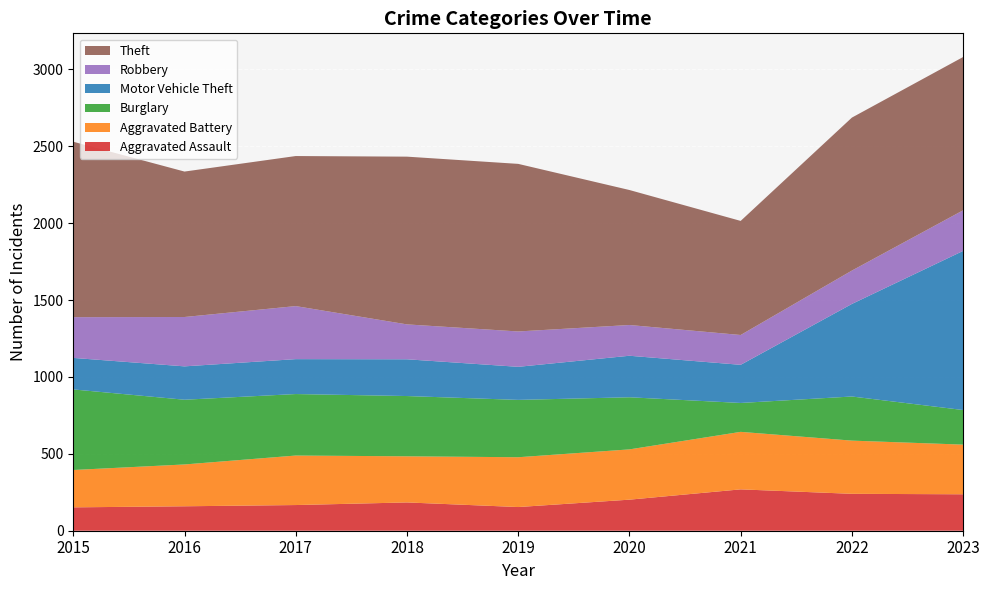

Reading left to right, list all the values displayed in this chart.

Aggravated Assault: 2015=152	2016=159	2017=167	2018=184	2019=154	2020=202	2021=269	2022=240	2023=237
Aggravated Battery: 2015=243	2016=272	2017=322	2018=300	2019=324	2020=327	2021=374	2022=346	2023=323
Burglary: 2015=524	2016=421	2017=400	2018=392	2019=373	2020=339	2021=188	2022=287	2023=225
Motor Vehicle Theft: 2015=205	2016=217	2017=227	2018=239	2019=215	2020=270	2021=248	2022=602	2023=1035
Robbery: 2015=265	2016=321	2017=345	2018=227	2019=230	2020=200	2021=194	2022=217	2023=264
Theft: 2015=1141	2016=946	2017=976	2018=1091	2019=1090	2020=878	2021=742	2022=995	2023=997